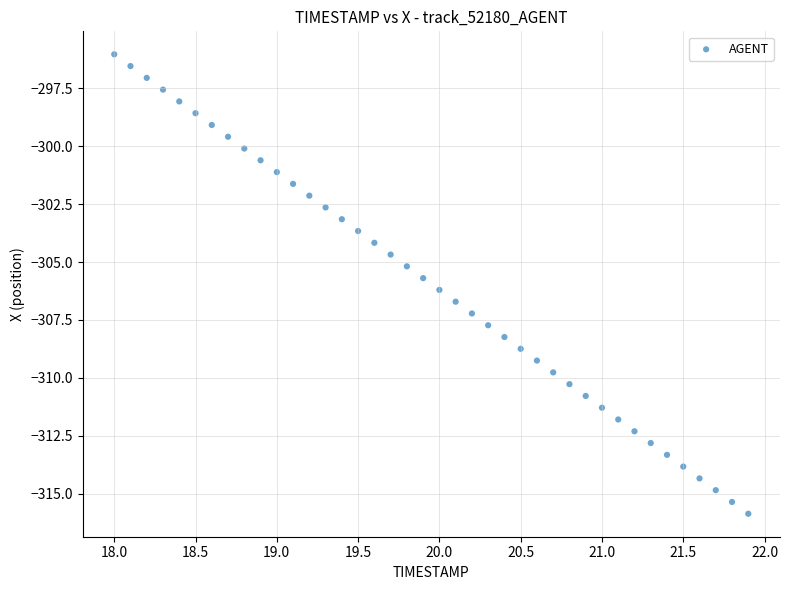

What is the range of Y values (max minus min)?

19.8